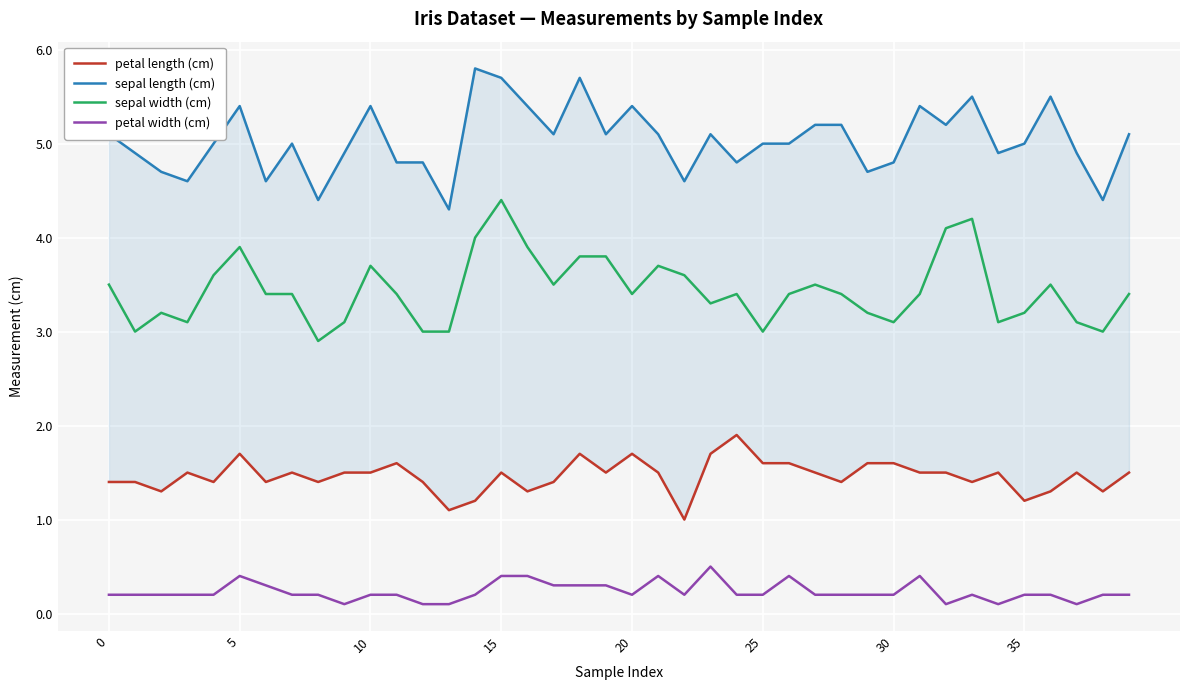

What is the label of the 35th point from the left?

34